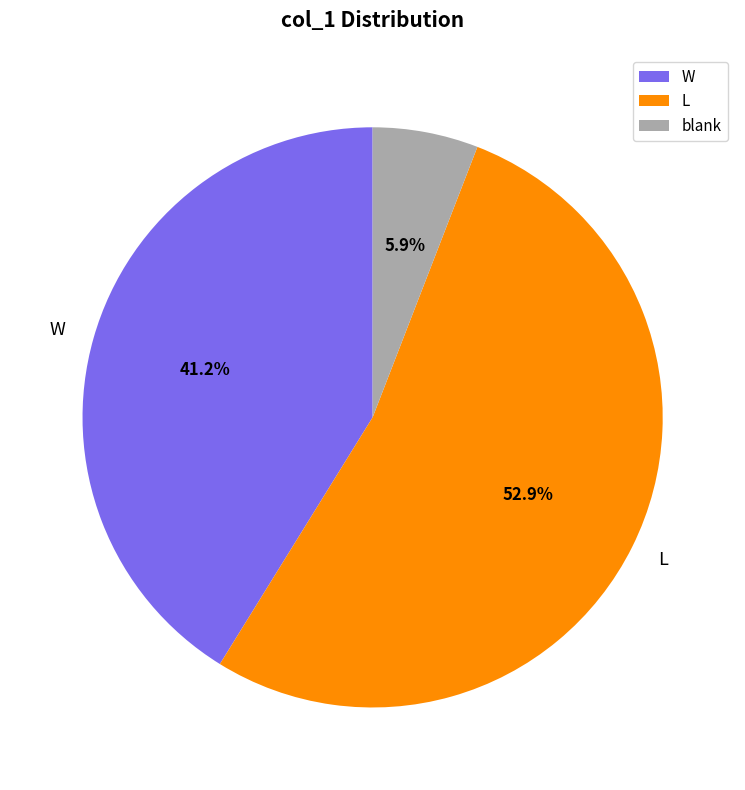

Rank the categories by value from highest to lowest.

L, W, blank